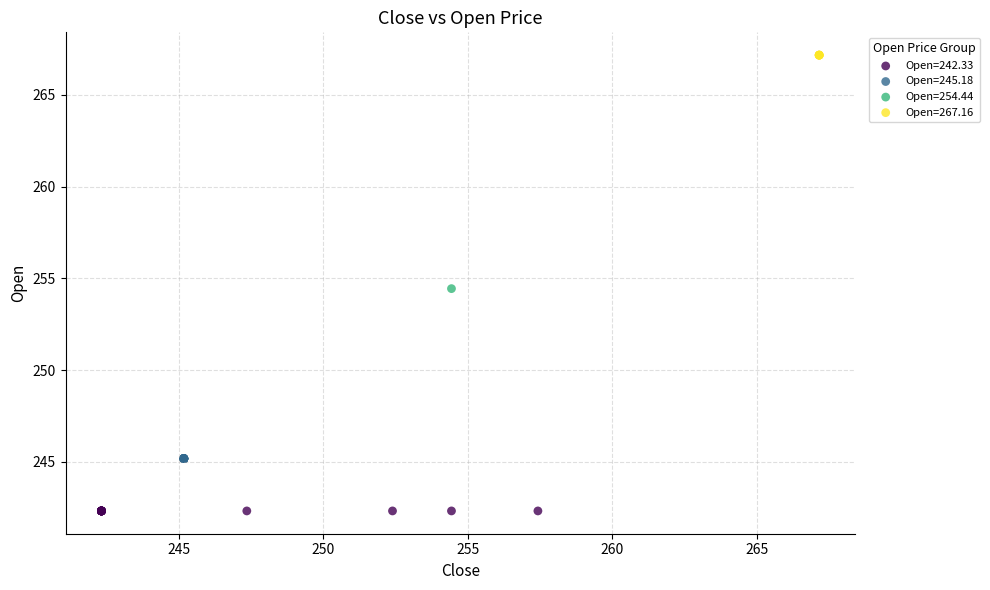

What are all the series names shown in the legend?

Open=242.33, Open=245.18, Open=254.44, Open=267.16